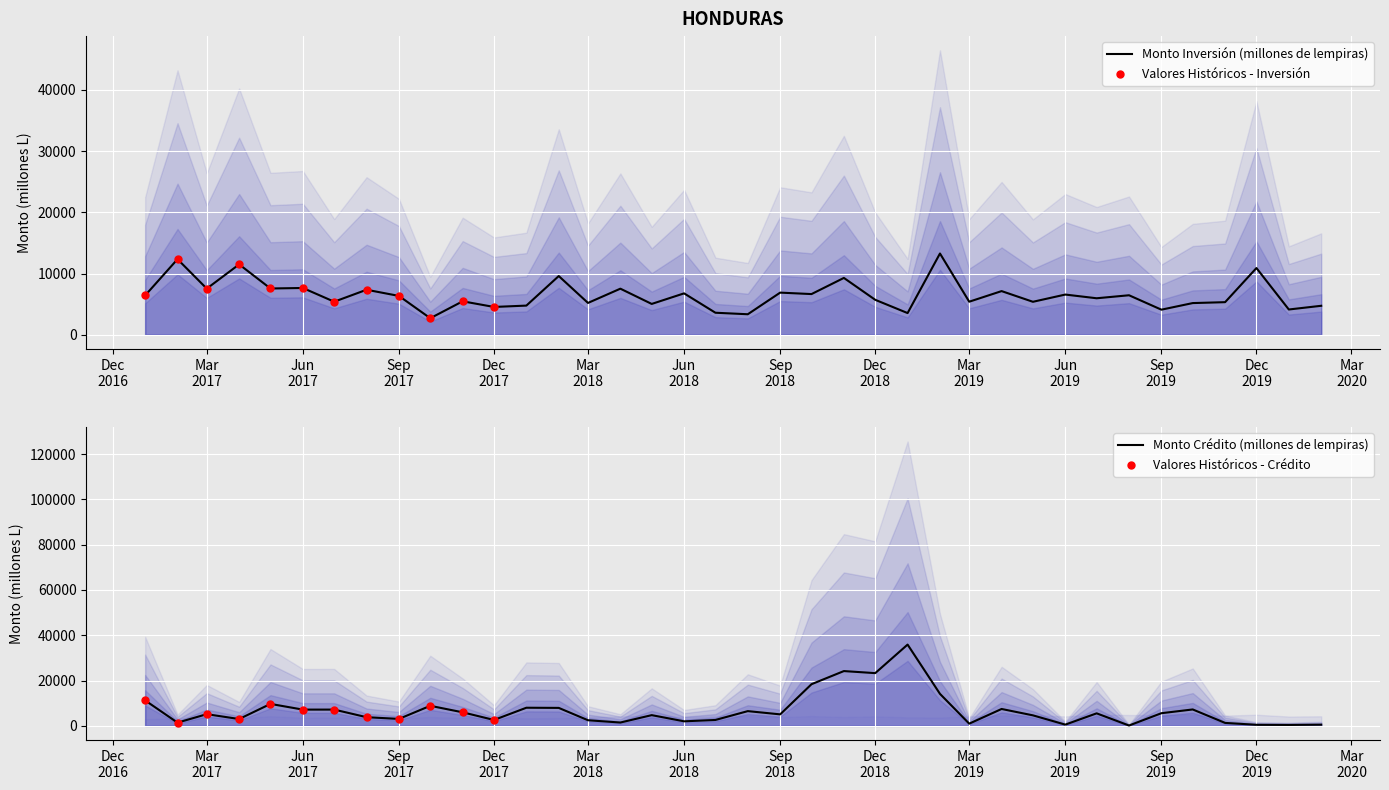

Which series contains the lowest Y value?

Monto Crédito (millones de lempiras)